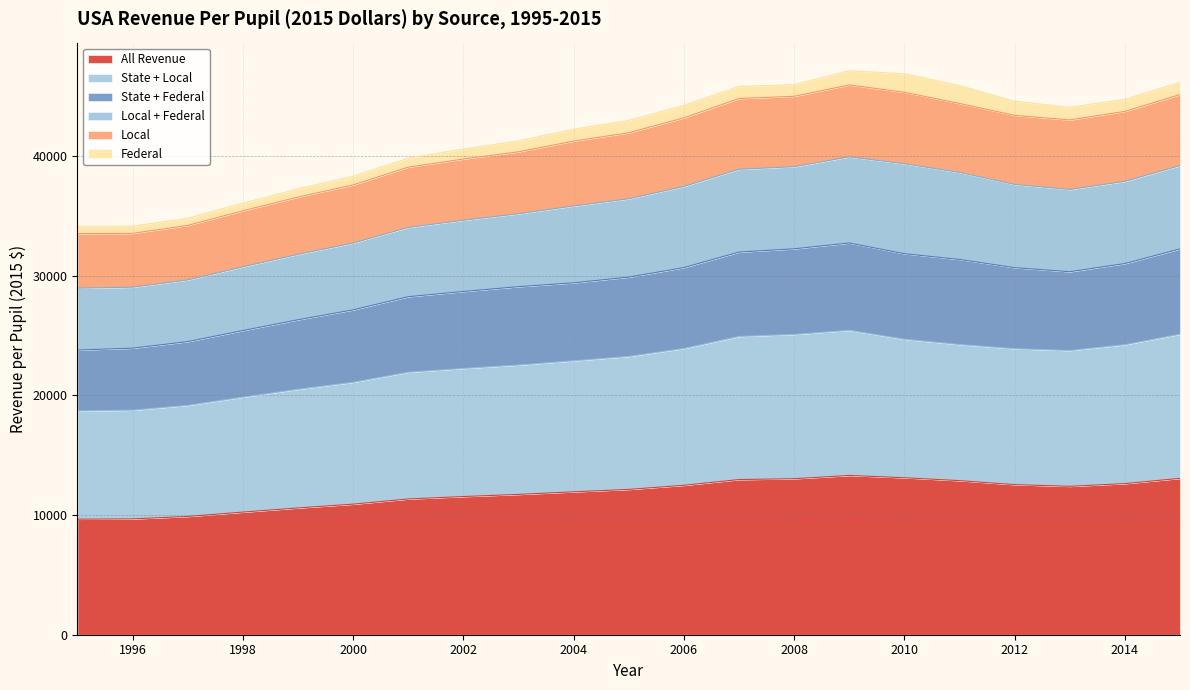

How many lines are shown in the chart?

6